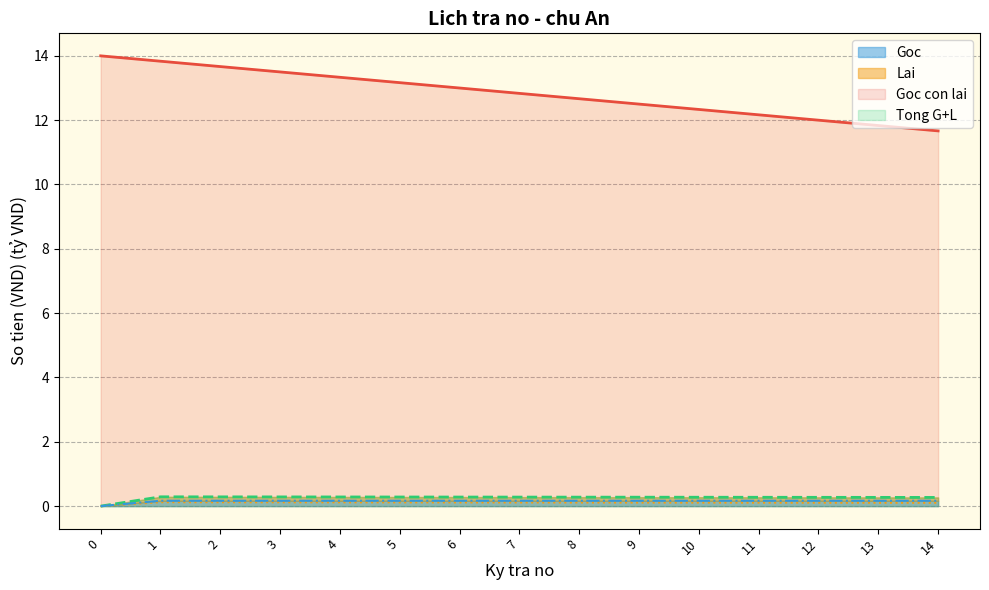

Reading left to right, extract all data points from this chart.

Goc con lai: 14.0	13.8	13.7	13.5	13.3	13.2	13.0	12.8	12.7	12.5	12.3	12.2	12.0	11.8	11.7
Goc: 0.0	0.2	0.2	0.2	0.2	0.2	0.2	0.2	0.2	0.2	0.2	0.2	0.2	0.2	0.2
Lai: 0.0	0.1	0.1	0.1	0.1	0.1	0.1	0.1	0.1	0.1	0.1	0.1	0.1	0.1	0.1
Tong G+L: 0.0	0.3	0.3	0.3	0.3	0.3	0.3	0.3	0.3	0.3	0.3	0.3	0.3	0.3	0.3